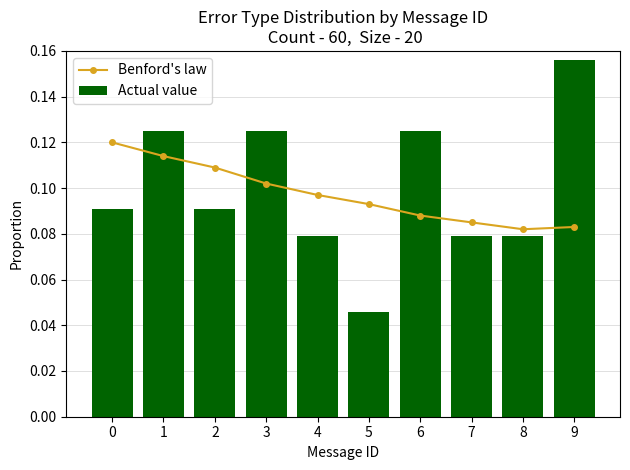

How many groups of bars are there?

10